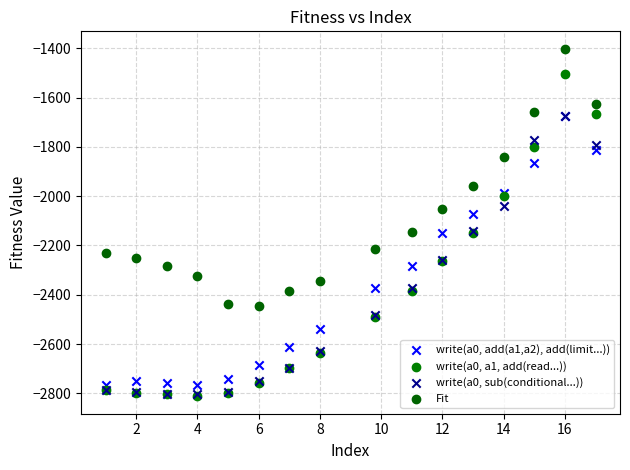

In the Fit series, what Y value is closest to -1923?

-1960.6